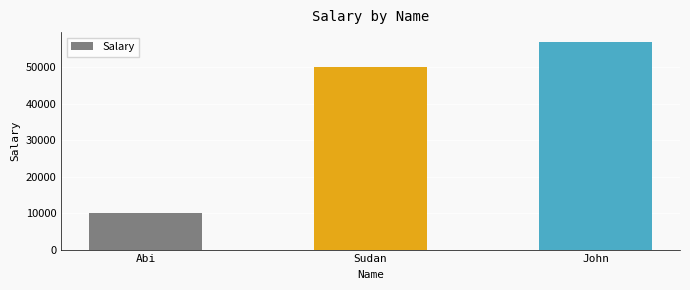

Reading right to left, what are all the values shown in this chart?

John=56789	Sudan=50000	Abi=10000